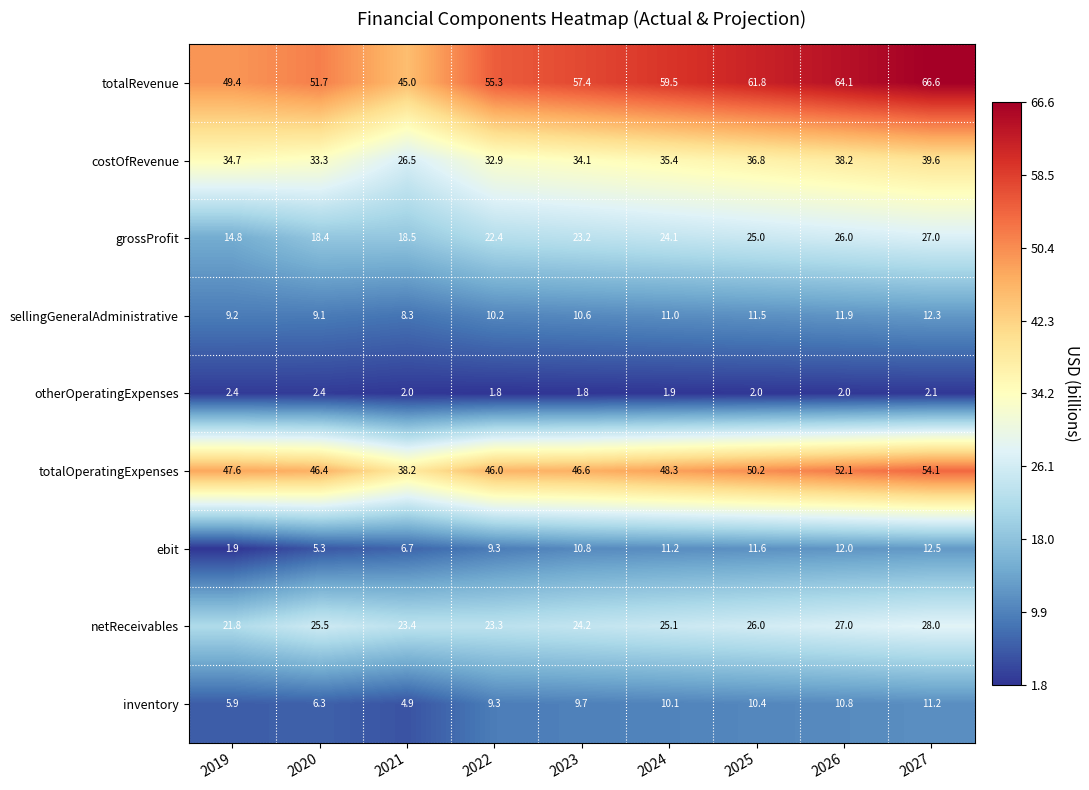

What is the minimum value shown in the chart?

1.8